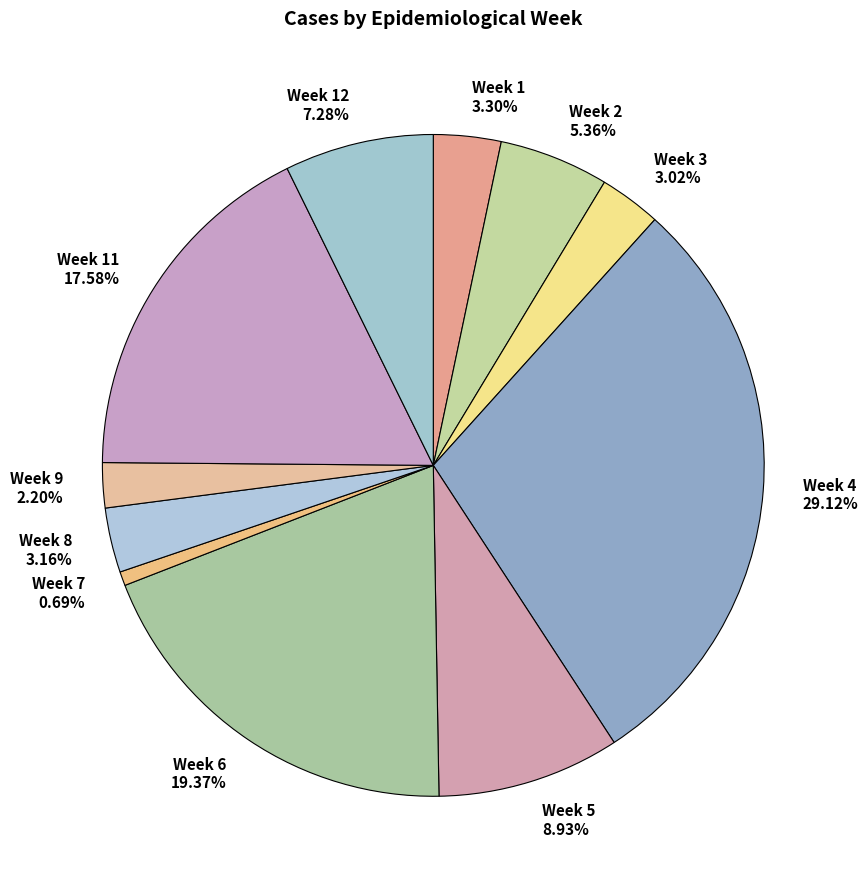

To the nearest percent, what is the difference between the largest and smallest slice percentages?

28%